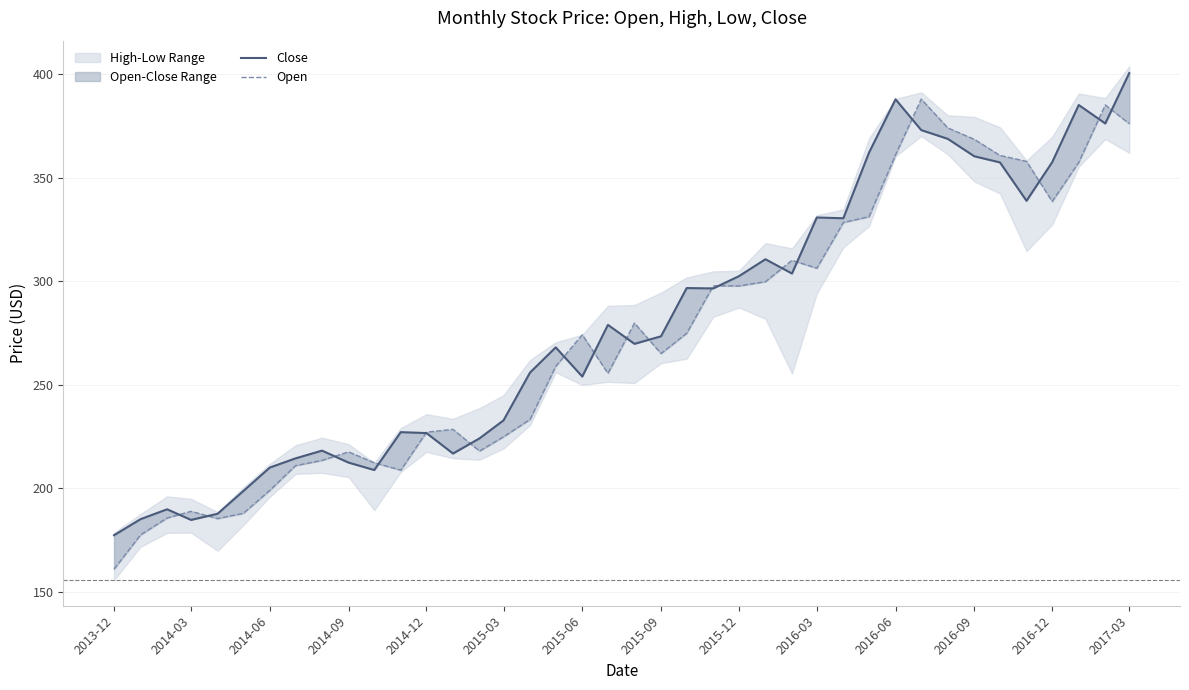

The value of Open at 14 is 55.4. True or false?

False